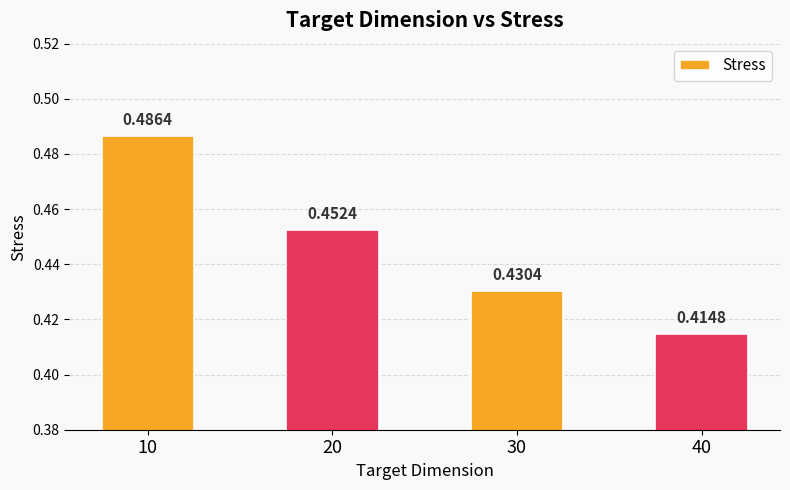

How many bars are there in total?

4